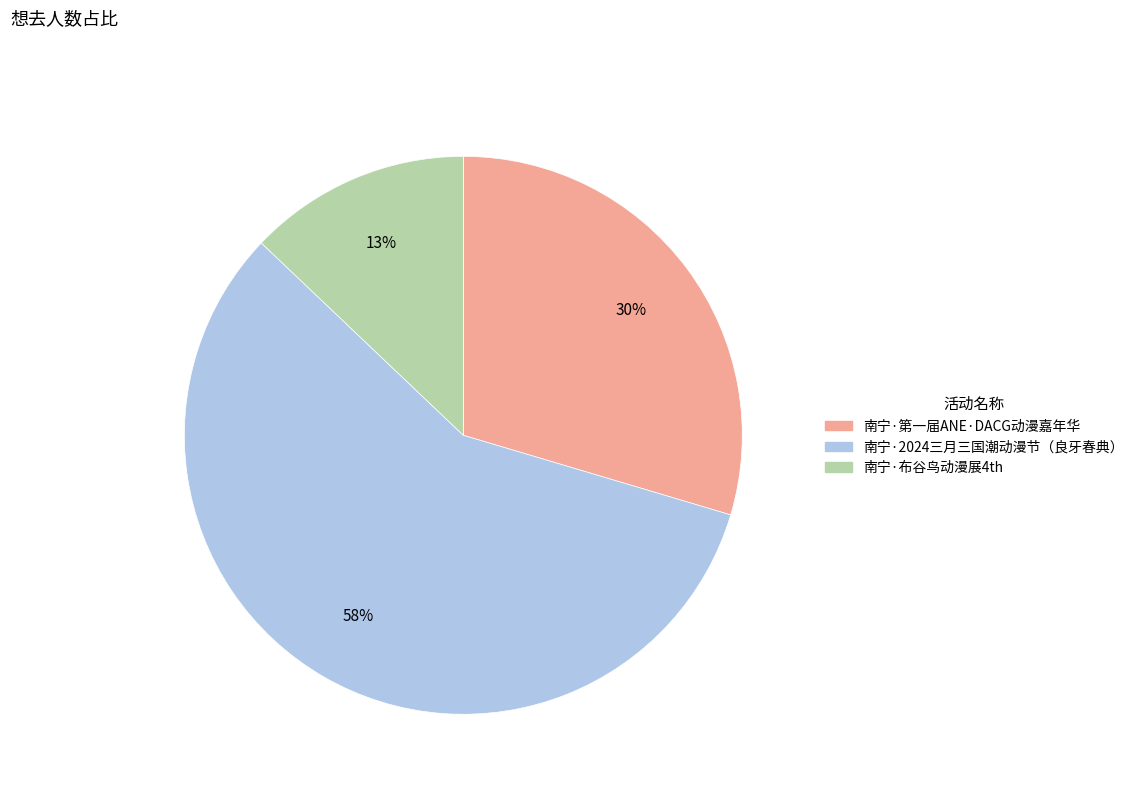

What is the largest slice in the pie chart?

南宁·2024三月三国潮动漫节（良牙春典）